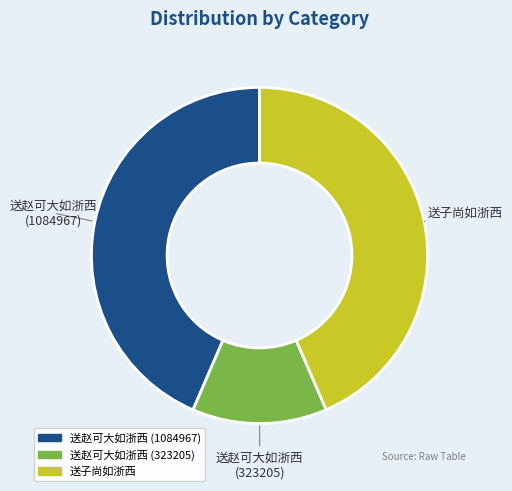

How many segments does this pie chart have?

3